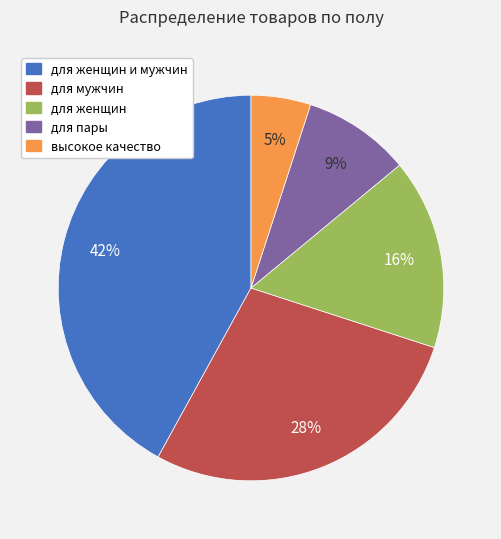

Is there any slice that represents more than half of the pie?

No